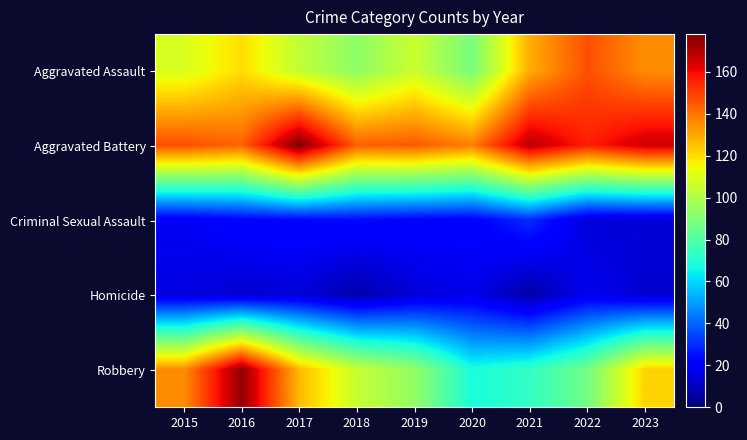

List the series in order of their peak value, lowest first.

Homicide, Criminal Sexual Assault, Aggravated Assault, Robbery, Aggravated Battery